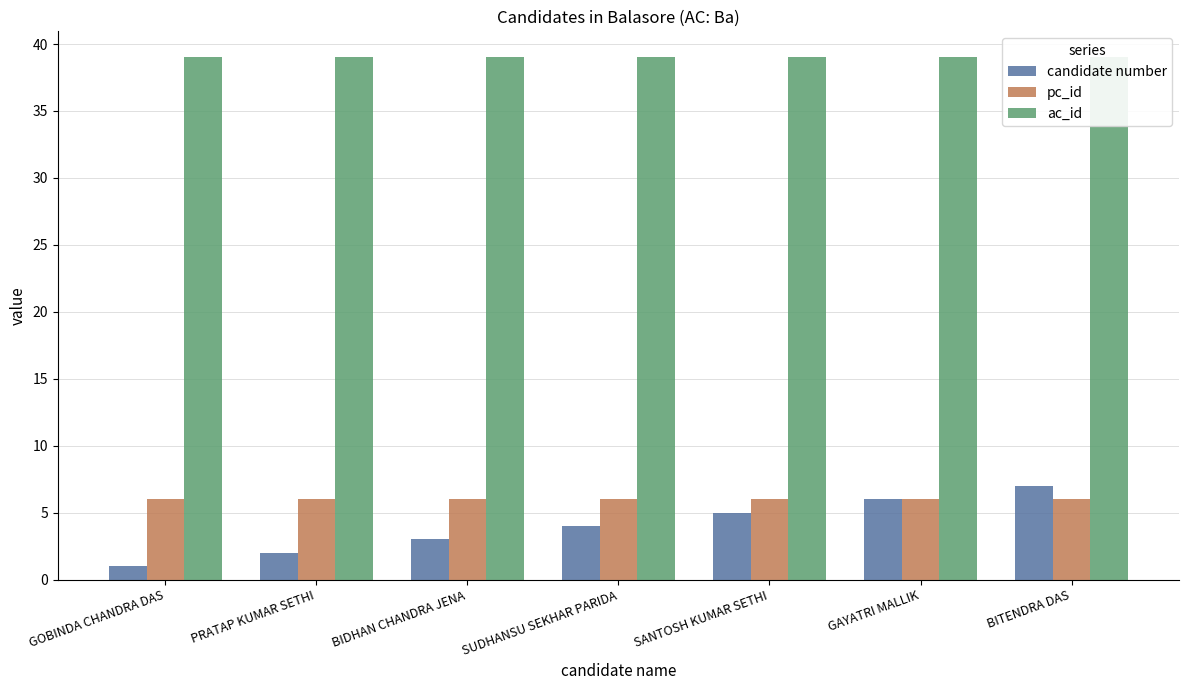

The value of ac_id at BIDHAN CHANDRA JENA is 39. True or false?

True